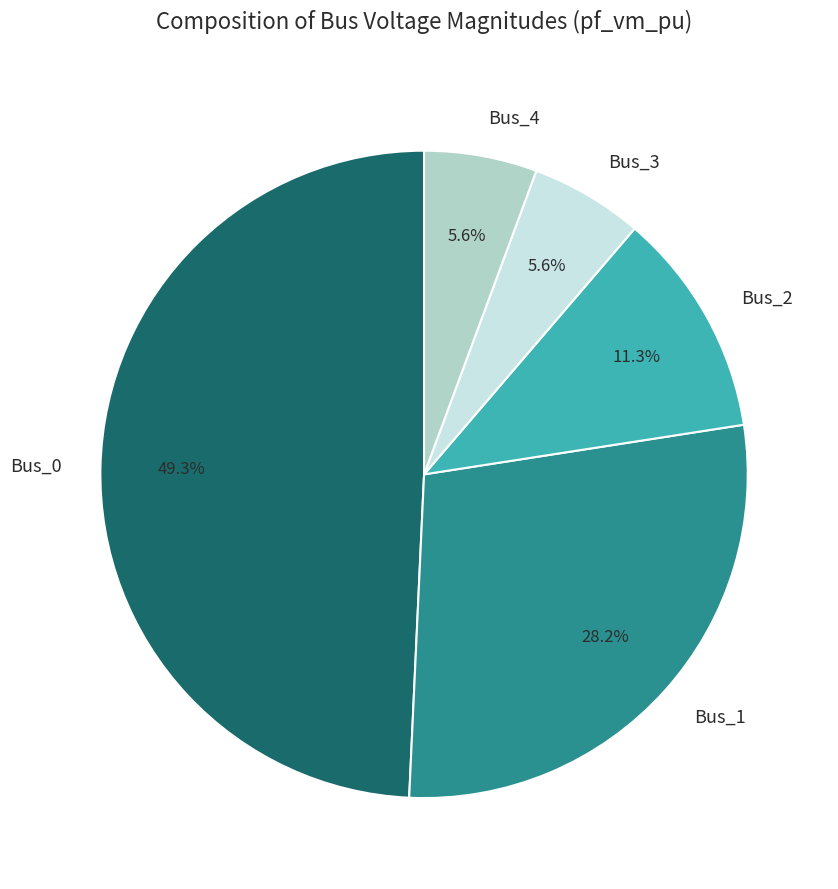

Does Bus_4 represent more than half of the total?

No